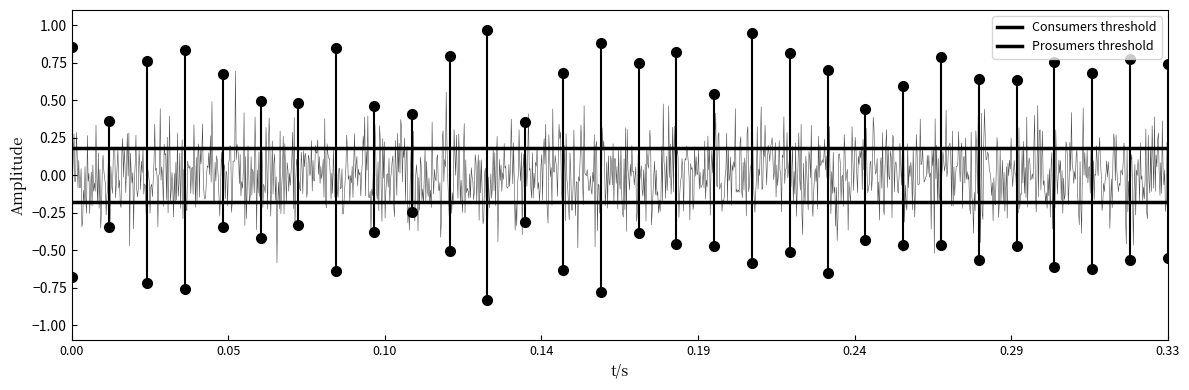

What are all the series names shown in the legend?

Consumers threshold, Prosumers threshold